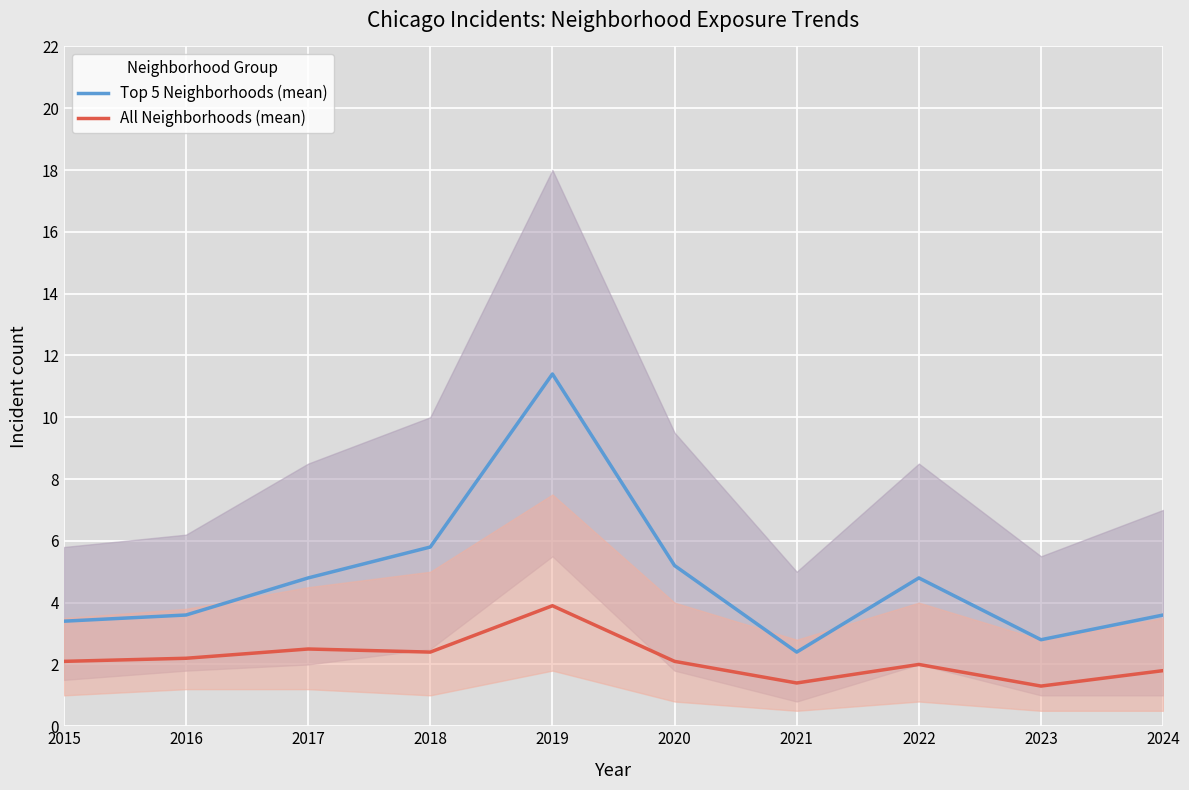

What is the difference between the second highest and minimum values in the All Neighborhoods (mean) series?

1.2